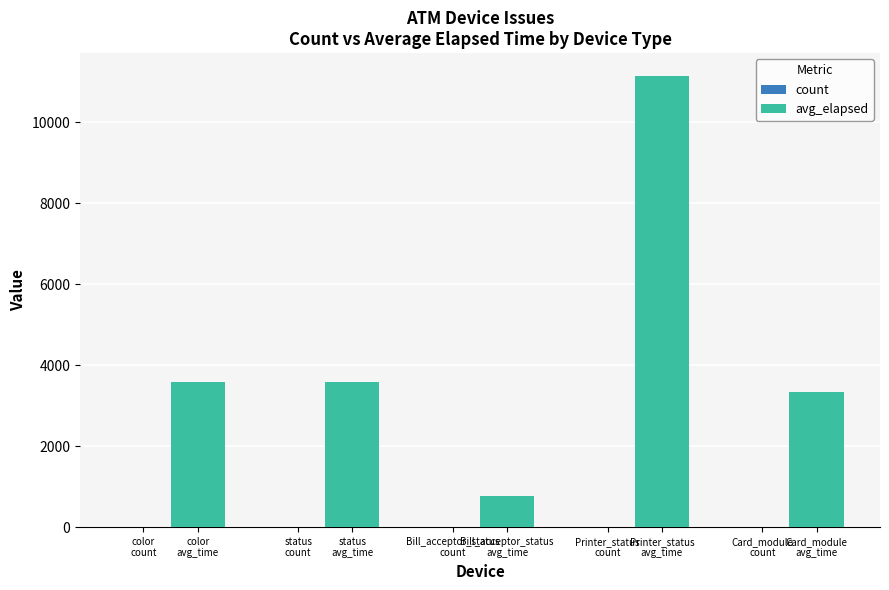

What is the sum of all avg_elapsed values?

22411.1